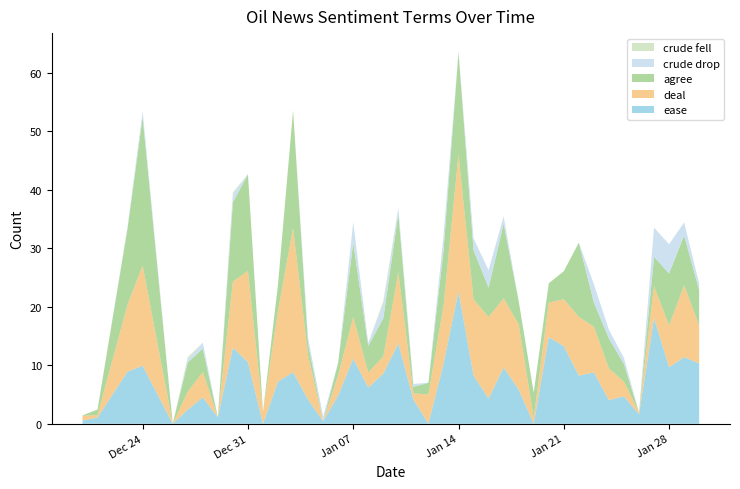

Reading right to left, transcribe all the data shown in this chart.

ease: 2020-01-30=10.3	2020-01-29=11.4	2020-01-28=9.7	2020-01-27=18.1	2020-01-26=1.6	2020-01-25=4.7	2020-01-24=4.0	2020-01-23=8.8	2020-01-22=8.2	2020-01-21=13.3	2020-01-20=14.8	2020-01-19=0.0	2020-01-18=5.8	2020-01-17=9.6	2020-01-16=4.3	2020-01-15=8.2	2020-01-14=22.6	2020-01-13=10.2	2020-01-12=0.0	2020-01-11=4.2	2020-01-10=13.8	2020-01-09=8.6	2020-01-08=6.2	2020-01-07=11.1	2020-01-06=4.8	2020-01-05=0.4	2020-01-04=4.1	2020-01-03=8.8	2020-01-02=7.2	2020-01-01=0.0	2019-12-31=10.5	2019-12-30=13.0	2019-12-29=1.1	2019-12-28=4.5	2019-12-27=2.4	2019-12-26=0.0	2019-12-24=9.9	2019-12-23=8.9	2019-12-21=1.1	2019-12-20=0.5
deal: 2020-01-30=6.4	2020-01-29=12.3	2020-01-28=7.1	2020-01-27=5.5	2020-01-26=0.3	2020-01-25=2.5	2020-01-24=5.4	2020-01-23=7.8	2020-01-22=10.0	2020-01-21=8.0	2020-01-20=5.9	2020-01-19=1.0	2020-01-18=11.1	2020-01-17=11.8	2020-01-16=13.9	2020-01-15=13.0	2020-01-14=23.4	2020-01-13=9.8	2020-01-12=5.0	2020-01-11=1.1	2020-01-10=12.1	2020-01-09=2.9	2020-01-08=2.5	2020-01-07=7.1	2020-01-06=3.5	2020-01-05=0.0	2020-01-04=7.5	2020-01-03=24.6	2020-01-02=12.1	2020-01-01=2.0	2019-12-31=15.6	2019-12-30=11.3	2019-12-29=0.0	2019-12-28=4.3	2019-12-27=3.1	2019-12-26=0.0	2019-12-24=17.1	2019-12-23=11.5	2019-12-21=0.4	2019-12-20=0.8
agree: 2020-01-30=6.1	2020-01-29=8.5	2020-01-28=8.9	2020-01-27=5.0	2020-01-26=0.0	2020-01-25=3.0	2020-01-24=5.1	2020-01-23=4.1	2020-01-22=12.7	2020-01-21=4.8	2020-01-20=3.3	2020-01-19=4.3	2020-01-18=4.0	2020-01-17=12.7	2020-01-16=5.0	2020-01-15=8.4	2020-01-14=17.4	2020-01-13=9.5	2020-01-12=2.0	2020-01-11=1.1	2020-01-10=10.0	2020-01-09=6.5	2020-01-08=4.5	2020-01-07=12.7	2020-01-06=2.2	2020-01-05=0.0	2020-01-04=2.0	2020-01-03=20.1	2020-01-02=4.5	2020-01-01=0.0	2019-12-31=16.5	2019-12-30=13.5	2019-12-29=0.0	2019-12-28=4.0	2019-12-27=5.0	2019-12-26=0.0	2019-12-24=25.4	2019-12-23=13.0	2019-12-21=0.9	2019-12-20=0.1
crude drop: 2020-01-30=1.1	2020-01-29=2.2	2020-01-28=5.0	2020-01-27=5.0	2020-01-26=0.0	2020-01-25=1.1	2020-01-24=1.5	2020-01-23=3.1	2020-01-22=0.0	2020-01-21=0.0	2020-01-20=0.0	2020-01-19=0.0	2020-01-18=0.0	2020-01-17=1.3	2020-01-16=3.0	2020-01-15=2.0	2020-01-14=0.1	2020-01-13=2.5	2020-01-12=0.0	2020-01-11=0.5	2020-01-10=1.0	2020-01-09=2.5	2020-01-08=0.5	2020-01-07=3.5	2020-01-06=0.0	2020-01-05=0.8	2020-01-04=1.1	2020-01-03=0.0	2020-01-02=0.0	2020-01-01=0.0	2019-12-31=0.0	2019-12-30=1.4	2019-12-29=0.0	2019-12-28=1.0	2019-12-27=0.5	2019-12-26=0.0	2019-12-24=1.0	2019-12-23=0.3	2019-12-21=0.0	2019-12-20=0.0
crude fell: 2020-01-30=0.0	2020-01-29=0.0	2020-01-28=0.0	2020-01-27=0.0	2020-01-26=0.0	2020-01-25=0.0	2020-01-24=0.0	2020-01-23=0.0	2020-01-22=0.0	2020-01-21=0.0	2020-01-20=0.0	2020-01-19=0.0	2020-01-18=0.0	2020-01-17=0.0	2020-01-16=0.0	2020-01-15=0.0	2020-01-14=0.0	2020-01-13=0.0	2020-01-12=0.0	2020-01-11=0.0	2020-01-10=0.0	2020-01-09=0.5	2020-01-08=0.0	2020-01-07=0.0	2020-01-06=0.0	2020-01-05=0.0	2020-01-04=0.0	2020-01-03=0.0	2020-01-02=0.0	2020-01-01=0.0	2019-12-31=0.0	2019-12-30=0.3	2019-12-29=0.0	2019-12-28=0.0	2019-12-27=0.4	2019-12-26=0.0	2019-12-24=0.0	2019-12-23=0.0	2019-12-21=0.0	2019-12-20=0.0